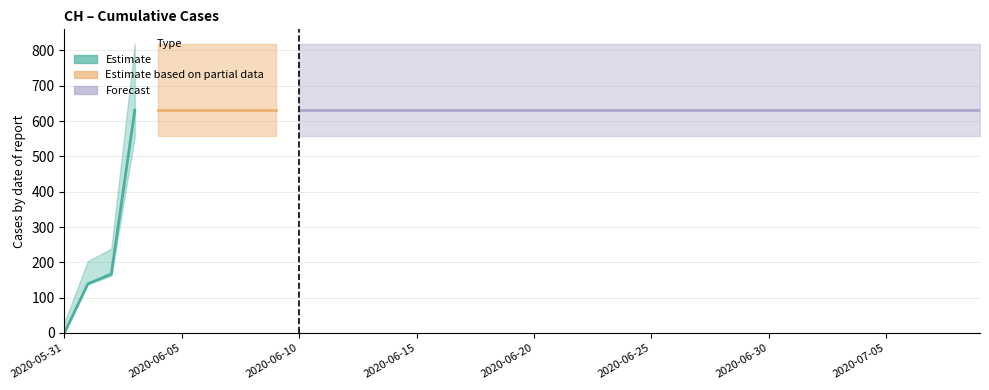

Which label corresponds to the smallest value in the chart?

2020-05-31